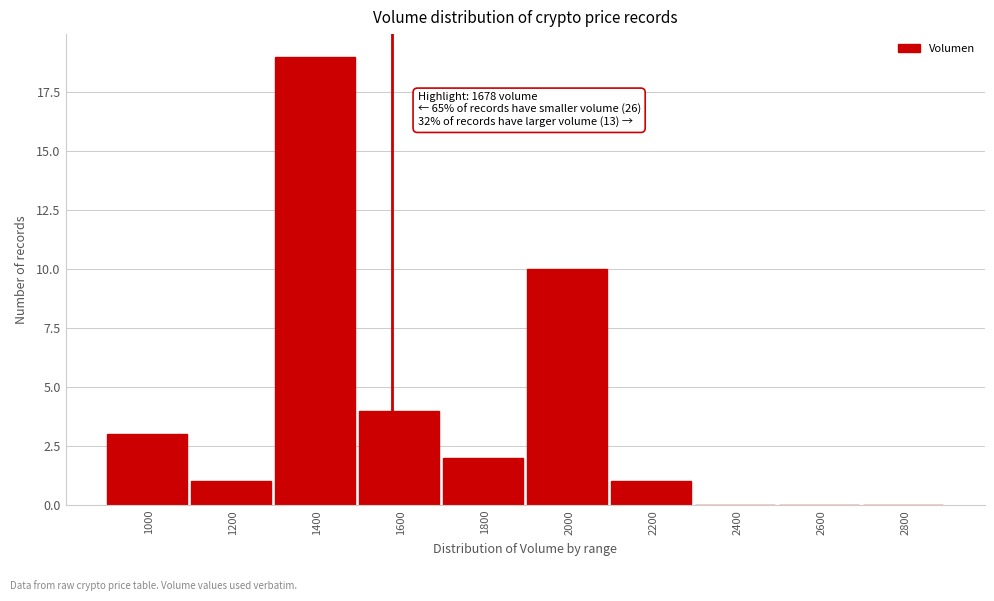

Reading left to right, list all the values displayed in this chart.

1000=3	1200=1	1400=19	1600=4	1800=2	2000=10	2200=1	2400=0	2600=0	2800=0